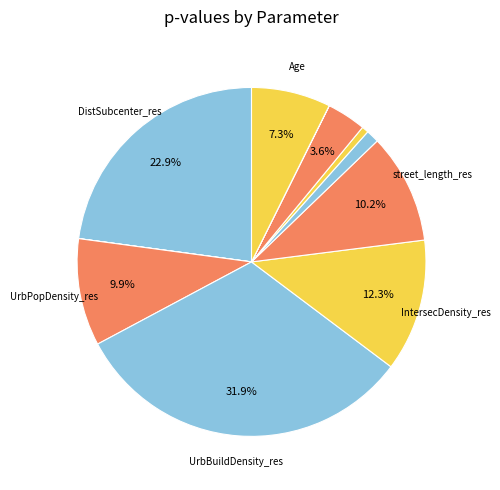

To the nearest percent, what is the difference between the largest and smallest slice percentages?

32%